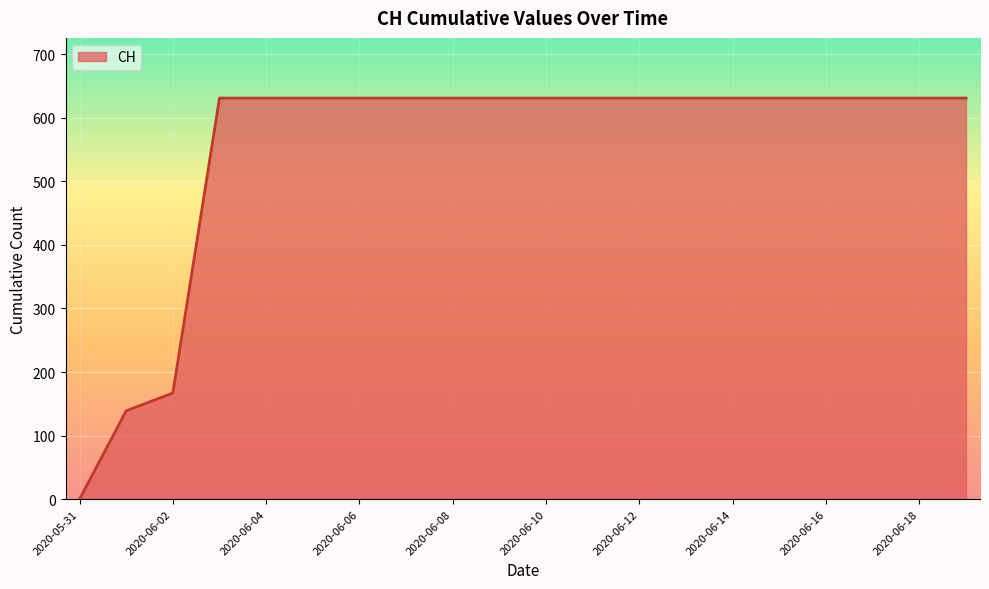

What is the label of the 19th point from the left?

2020-06-18